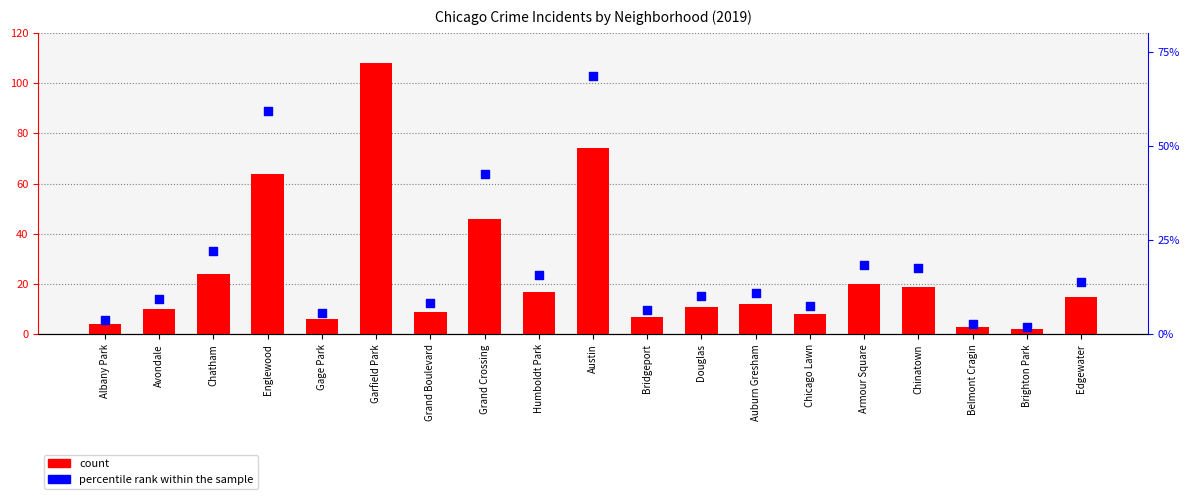

Which series contains the lowest Y value?

percentile rank within the sample